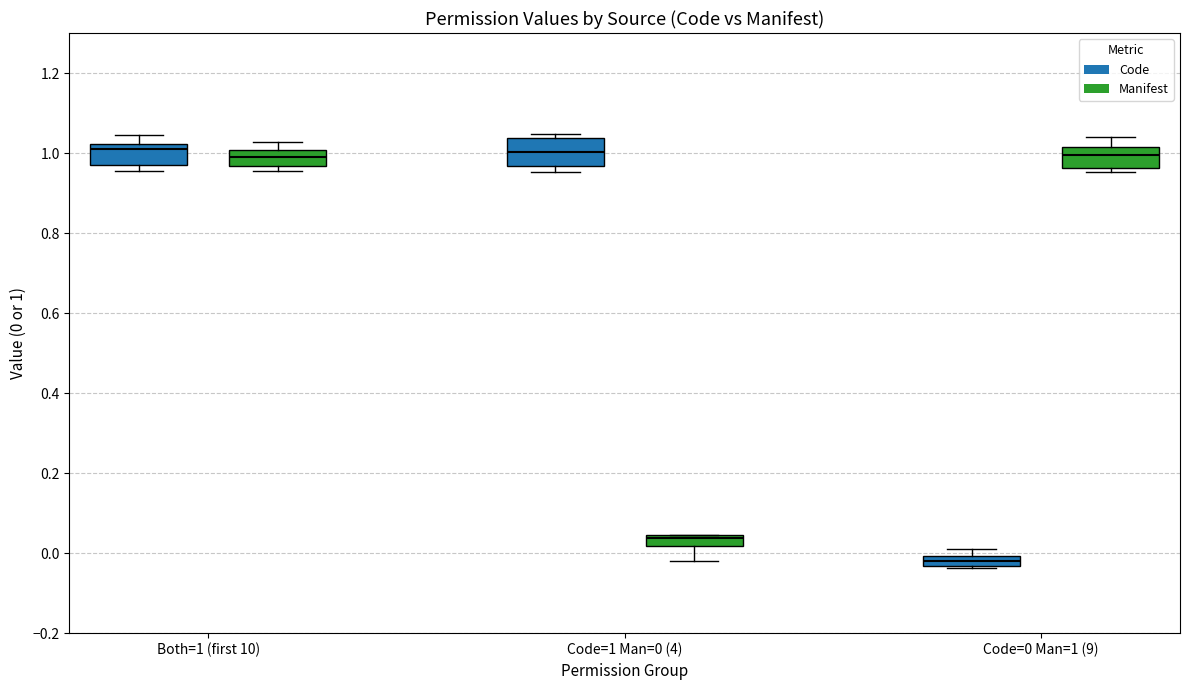

Where does the upper whisker of the box for Both=1 (first 10) (Manifest) end on the y-axis? The values are not printed on the chart, so give them approximately, as read against the axis.

1.02